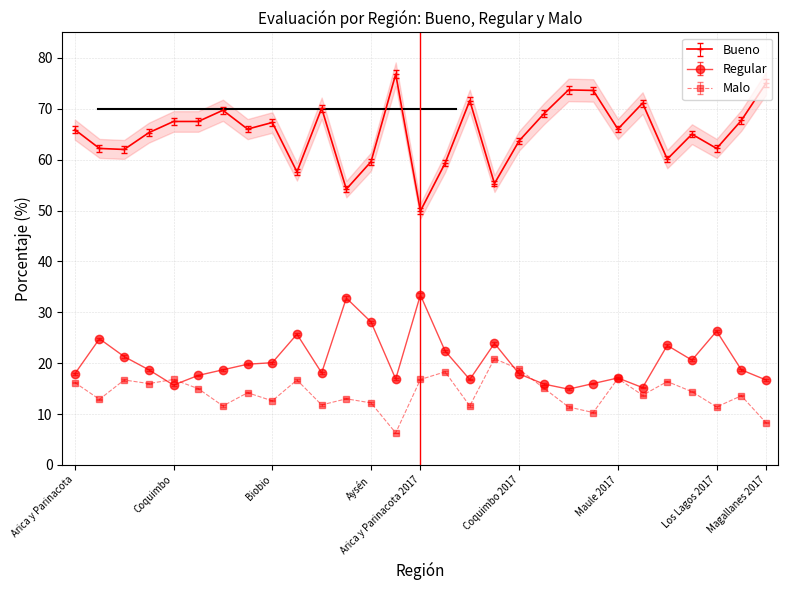

How many data points in Bueno are less than 66?

14